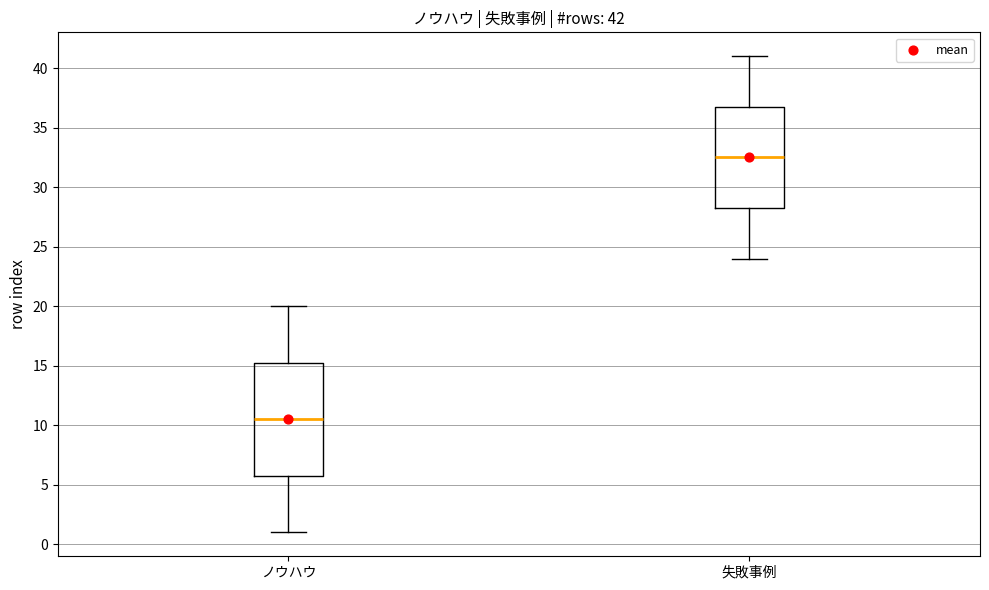

Which box has the lowest median line?

ノウハウ